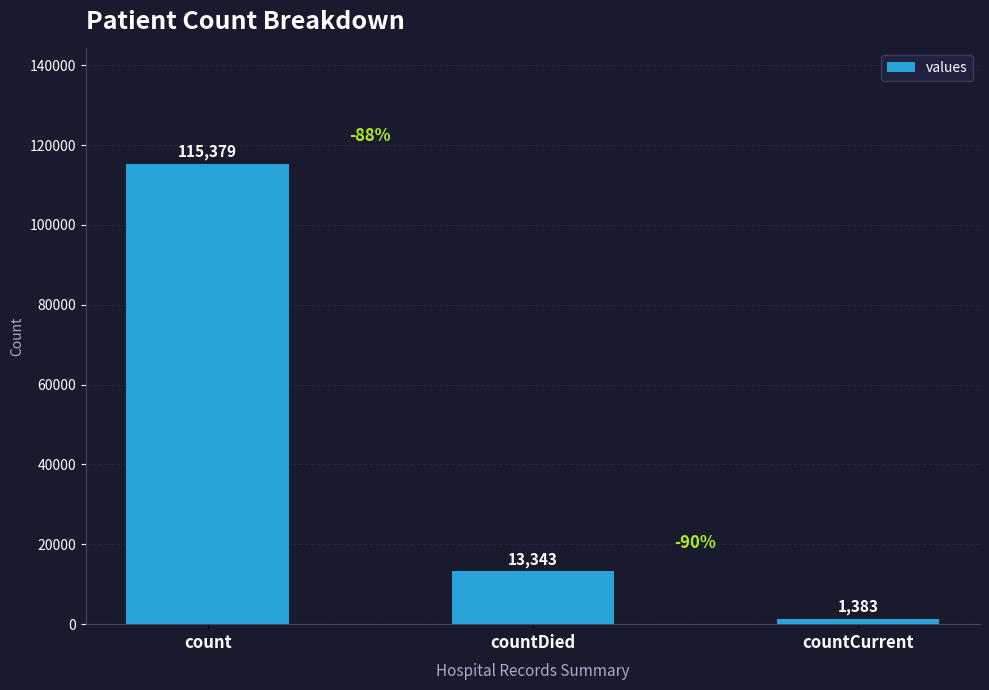

At which category does the chart reach its peak across all series?

count